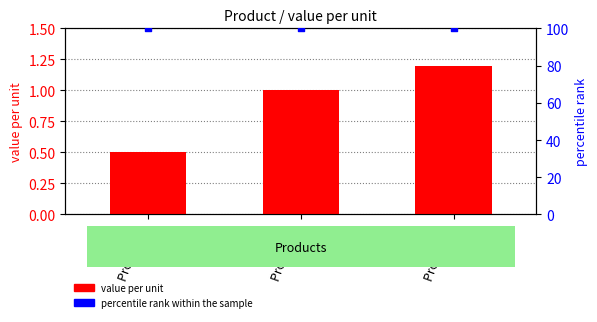

What is the total value across all series at Product 3?

101.2